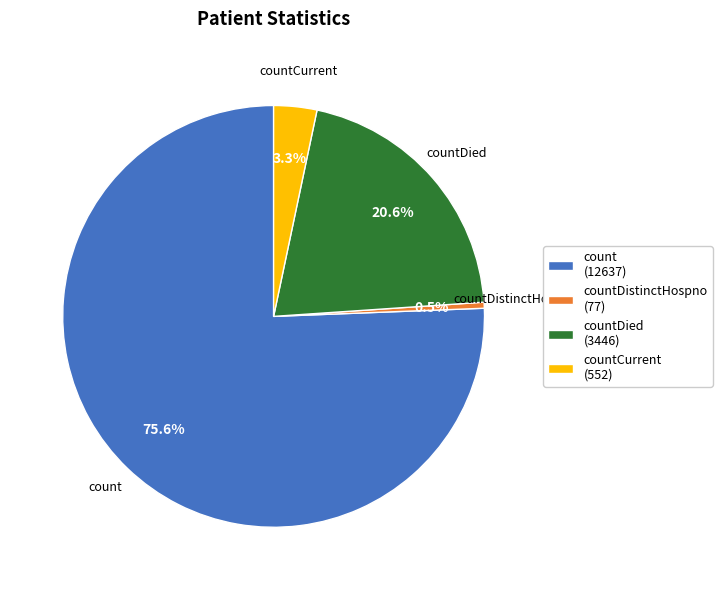

What percentage is NOT represented by countDistinctHospno (77)?

99.5%